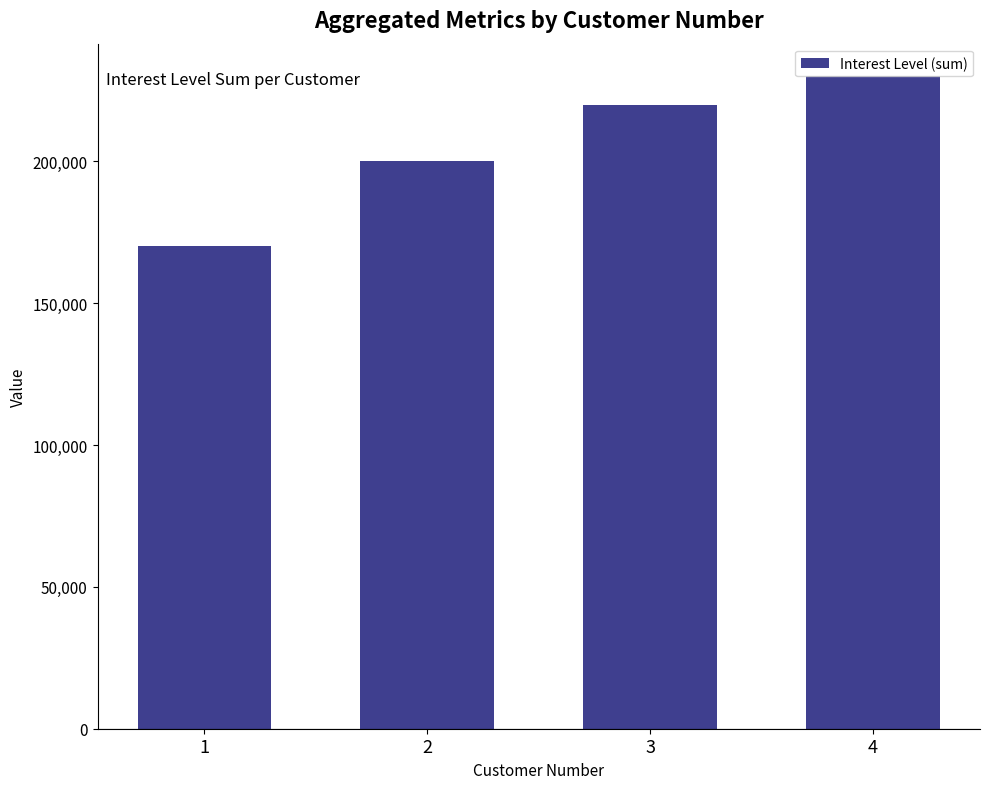

Rank the categories by value from highest to lowest.

4, 3, 2, 1